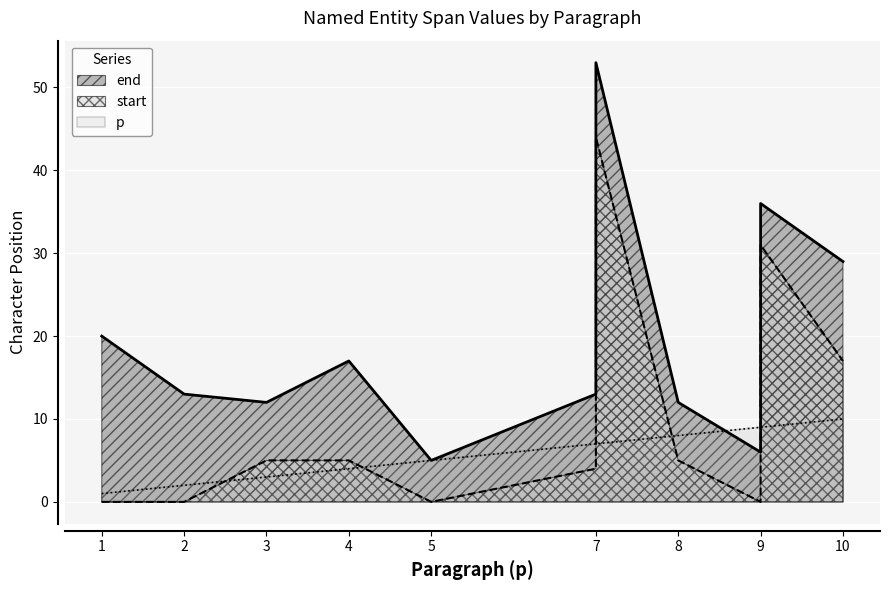

How many lines are shown in the chart?

3